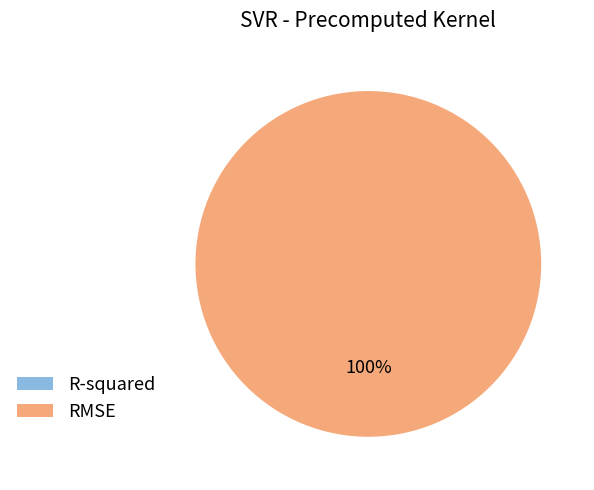

How many slices are in this pie chart?

1